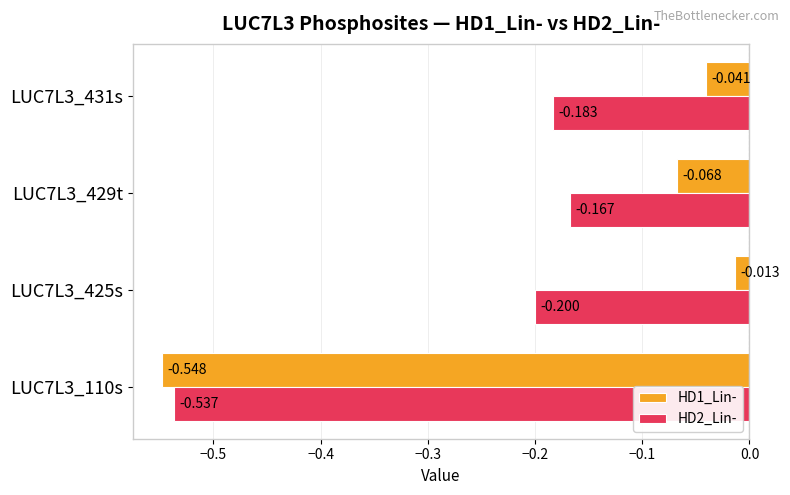

Is the value of HD2_Lin- at LUC7L3_425s greater than the value of HD1_Lin- at LUC7L3_110s?

Yes